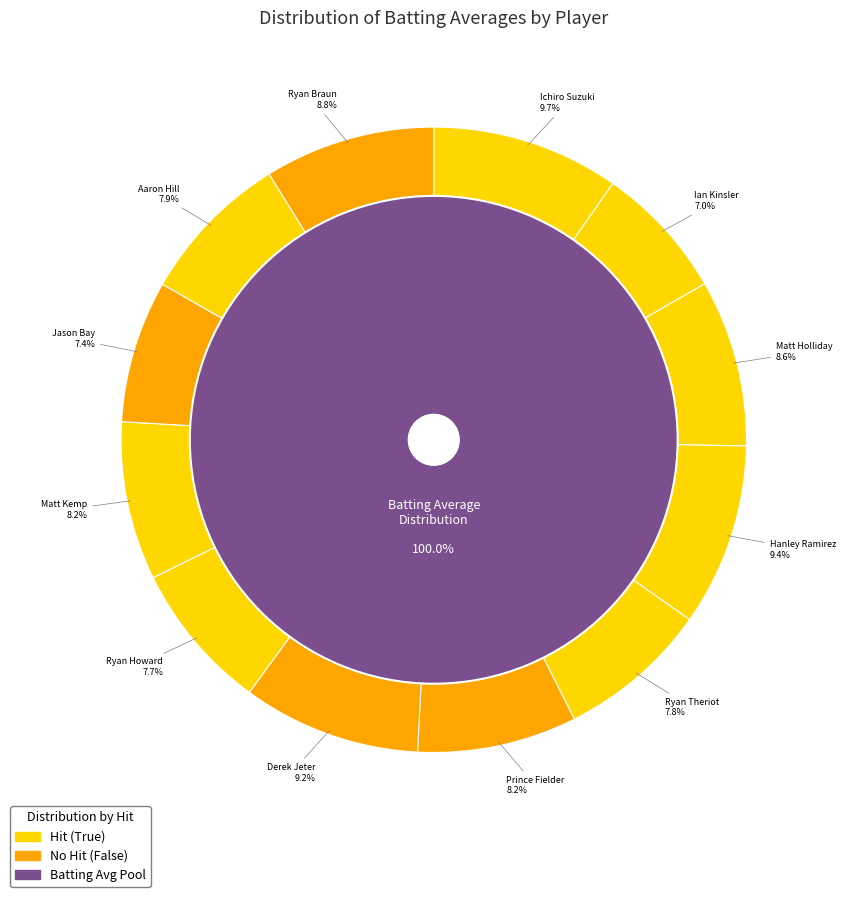

What is the largest slice in the pie chart?

Ichiro Suzuki